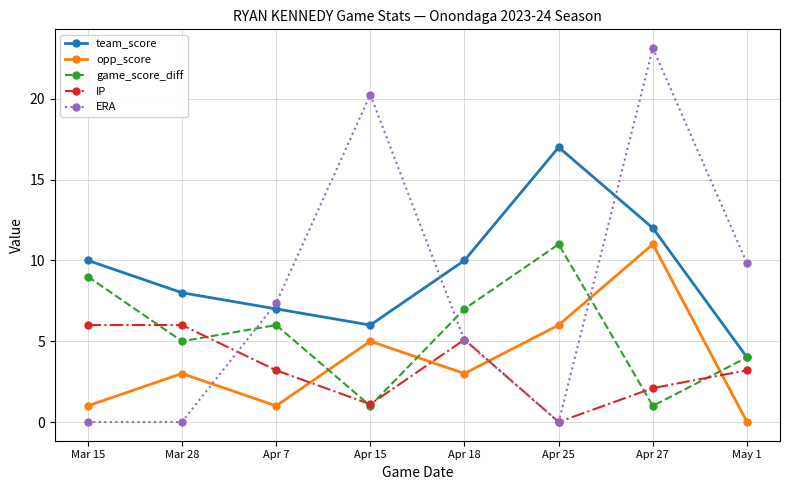

At which category does the chart reach its peak across all series?

Apr 27